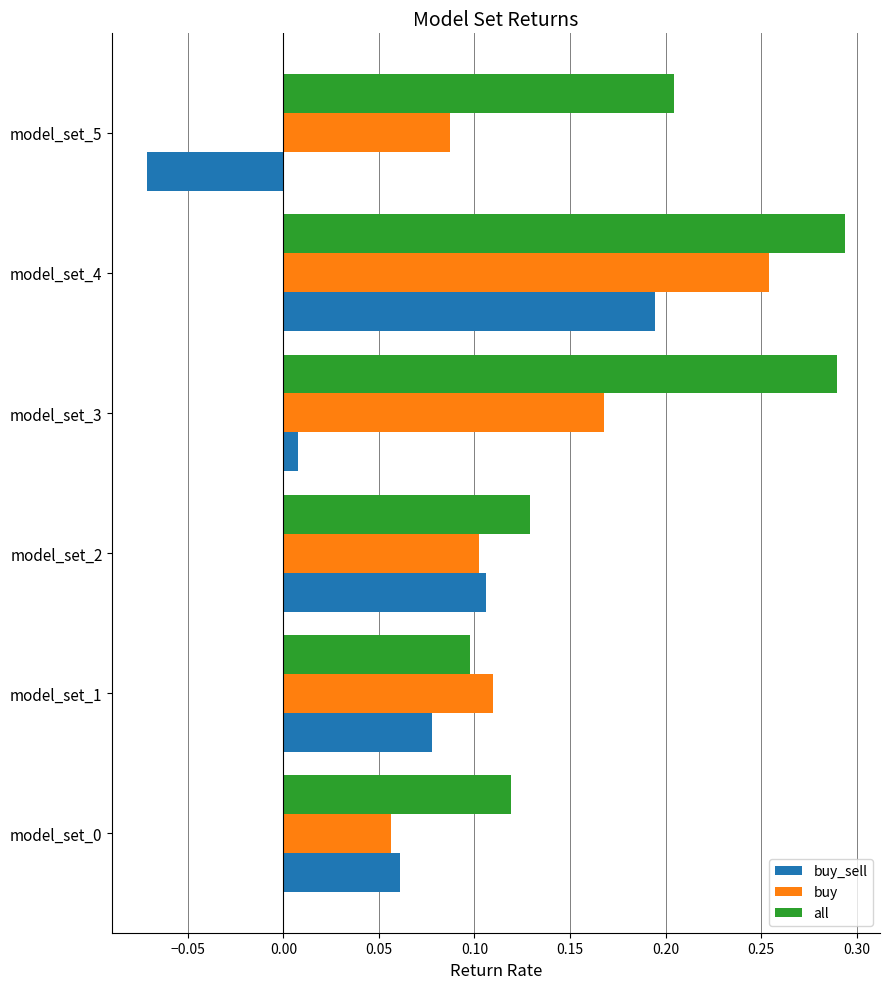

Rank the series by their average value, from highest to lowest.

all, buy, buy_sell